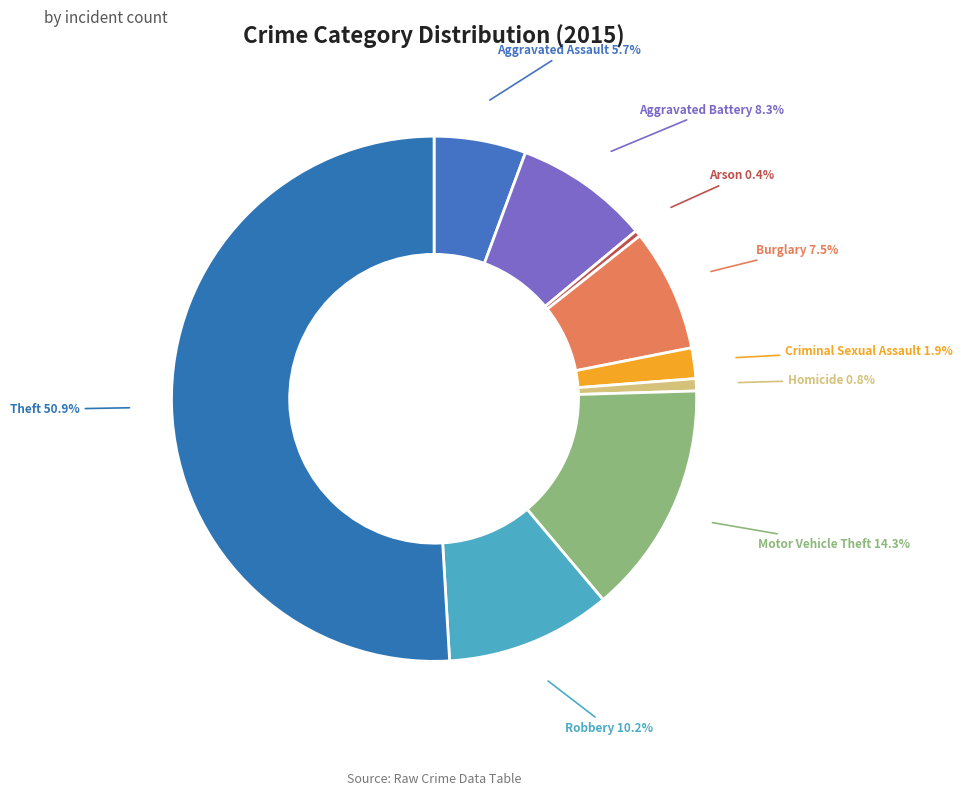

What is the ratio of the value at Arson to the value at Homicide?

0.5